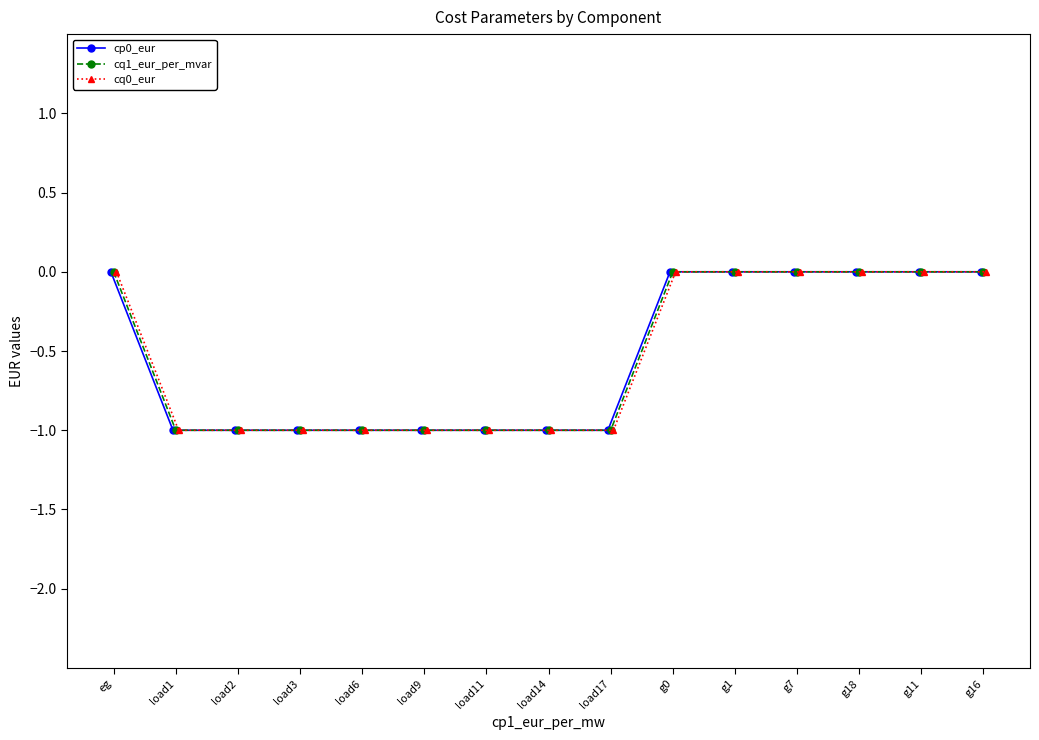

What position from the left is g7?

12